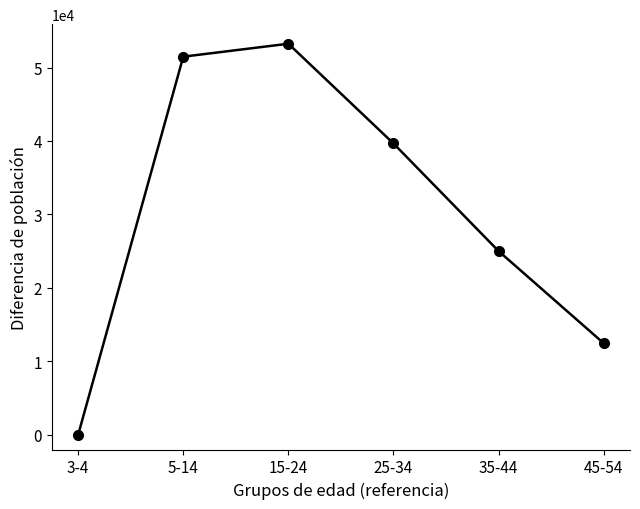

List the labels in order of value, smallest first.

3-4, 45-54, 35-44, 25-34, 5-14, 15-24